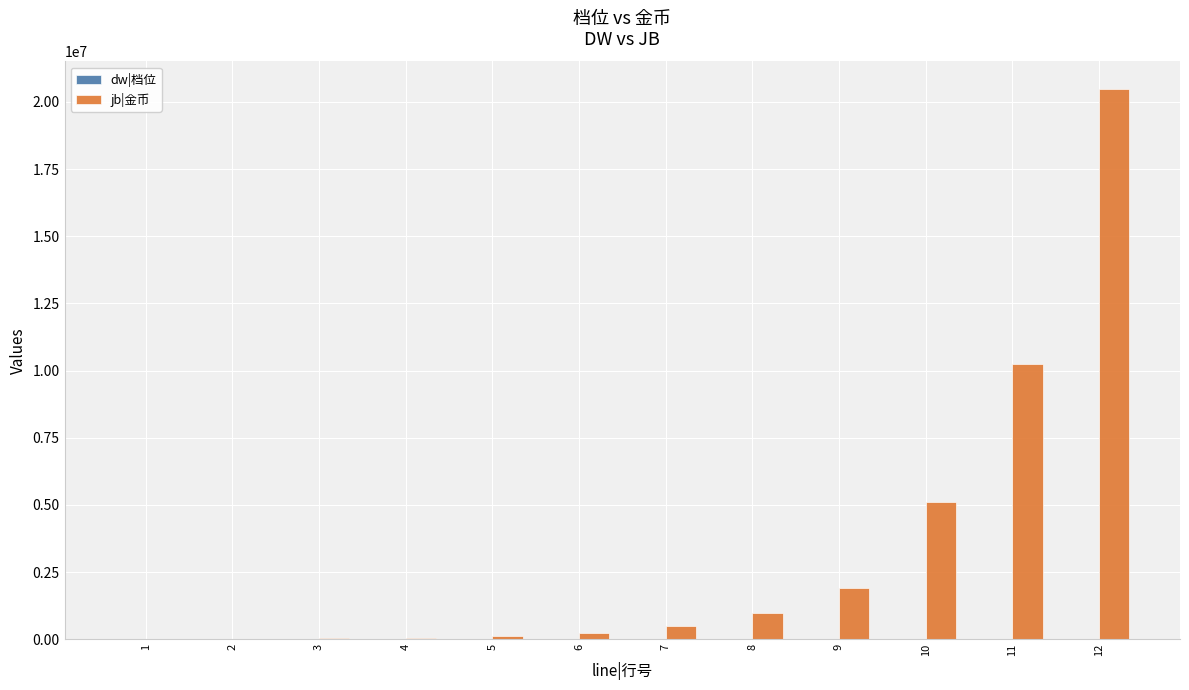

How many distinct data groups are displayed?

2